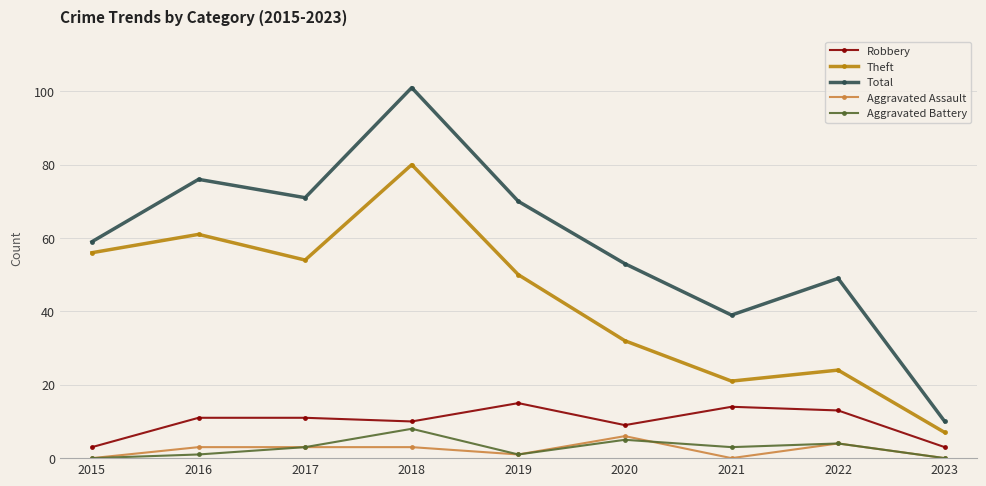

What value does the Total series have at 2015, to the nearest 10?

60